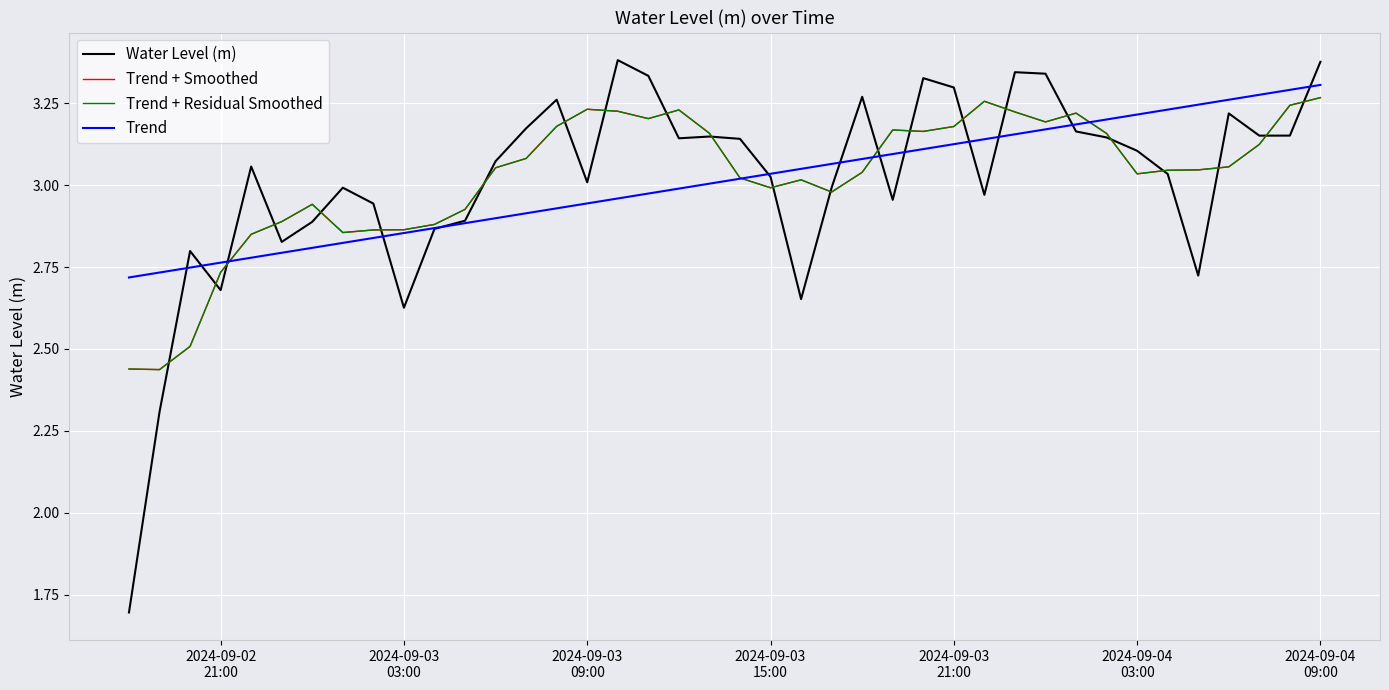

Is this an area chart (filled region under the line)?

No